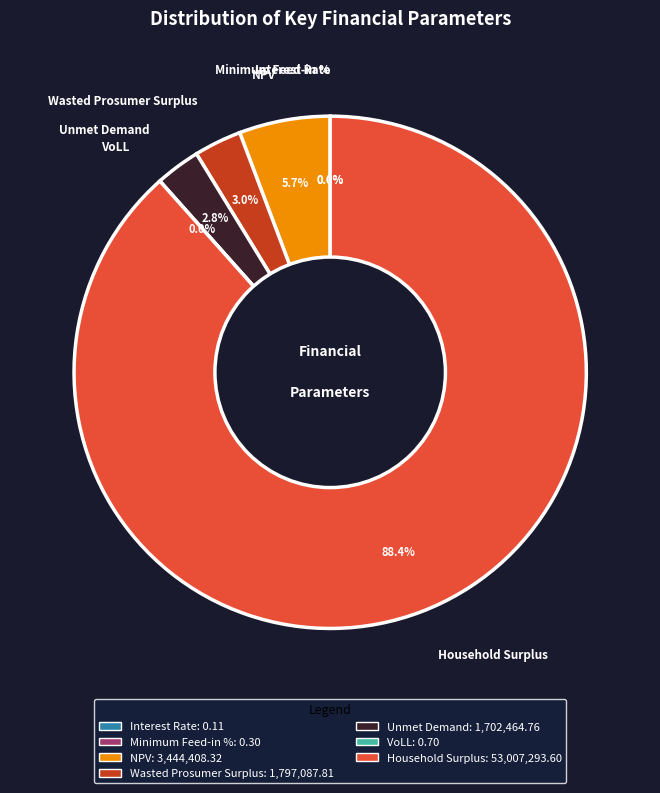

True or false: Minimum Feed-in % accounts for 0% of the total.

True